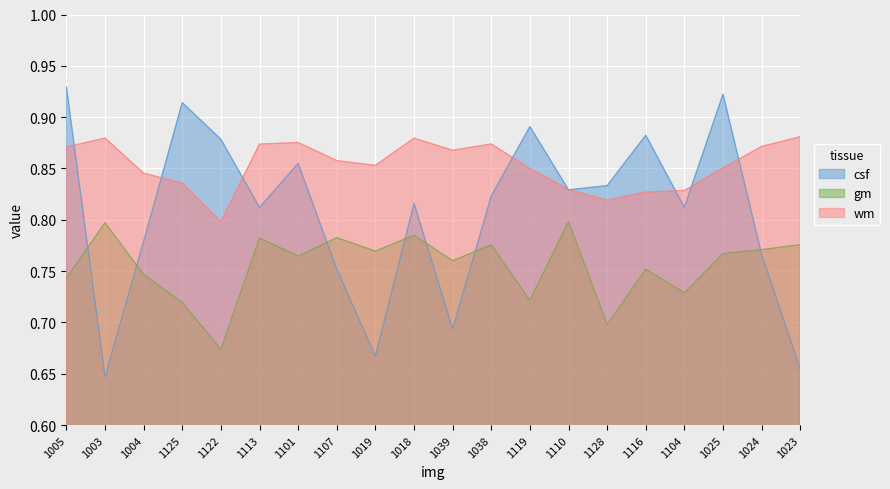

Which series has the largest range (max minus min)?

csf